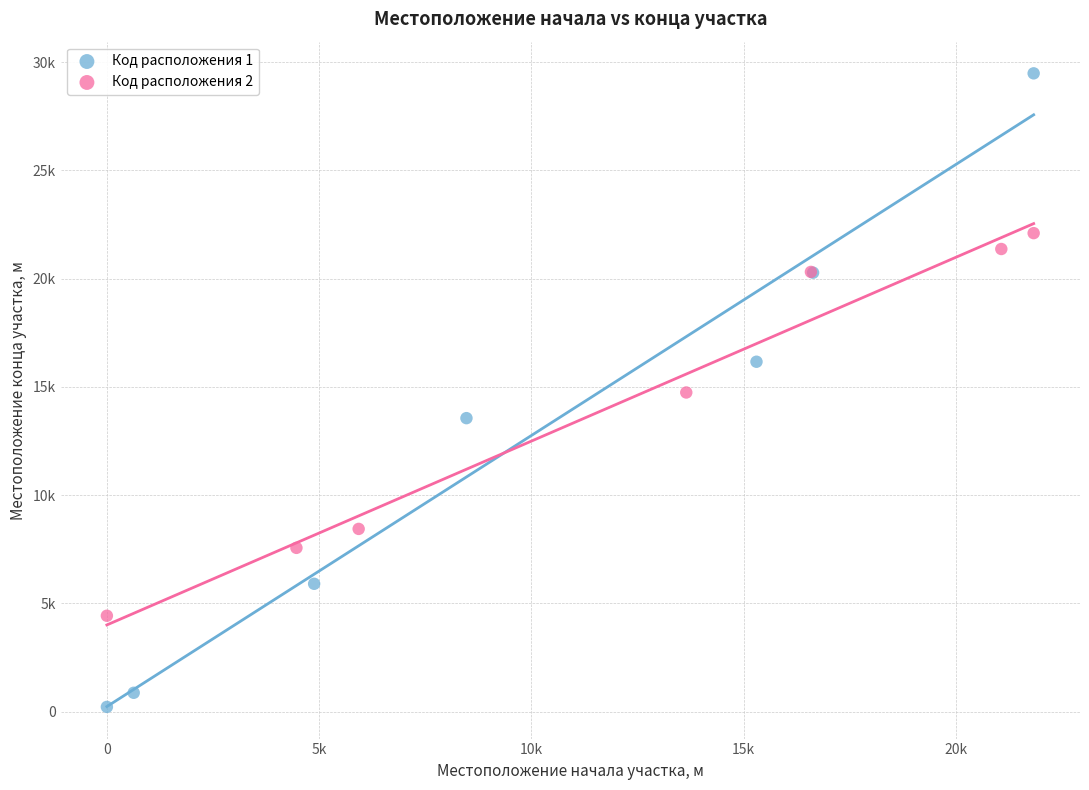

What are all the series names shown in the legend?

Код расположения 1, Код расположения 2